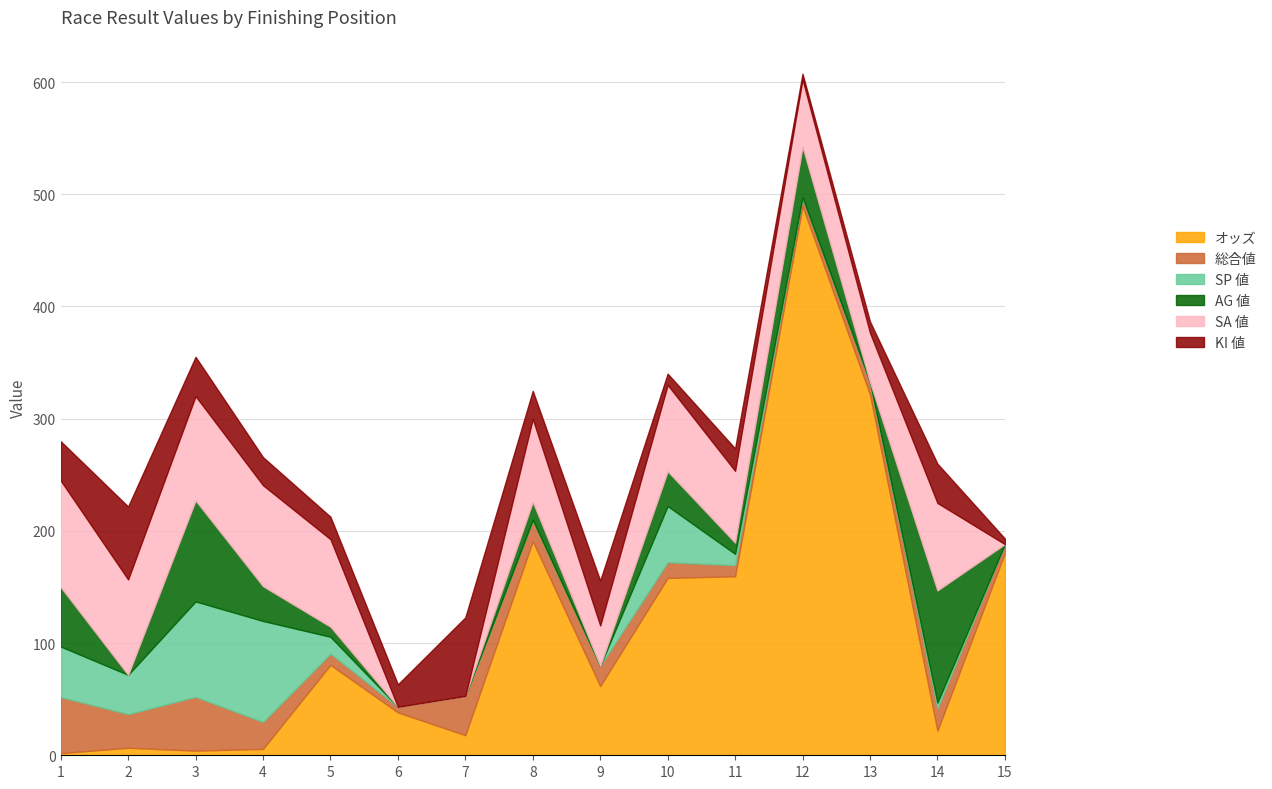

How many data points in SP 値 are above 5?

7